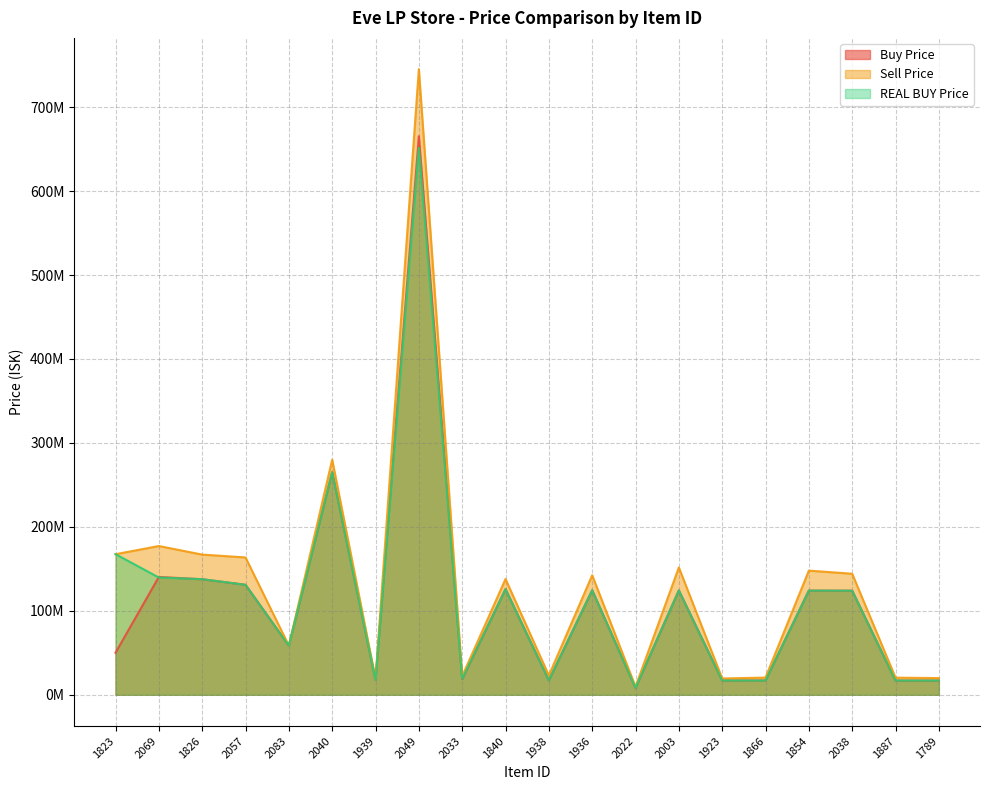

In Sell Price, how many points are higher than both neighbors (excluding endpoints)?

7